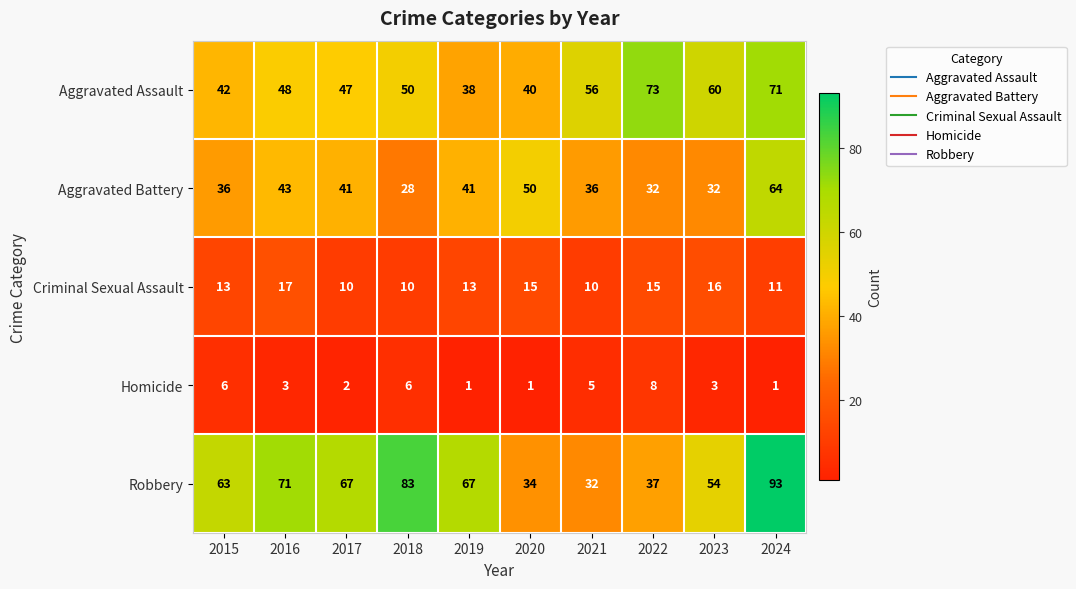

Is the value of Aggravated Battery at 2023 greater than the value of Homicide at 2017?

Yes